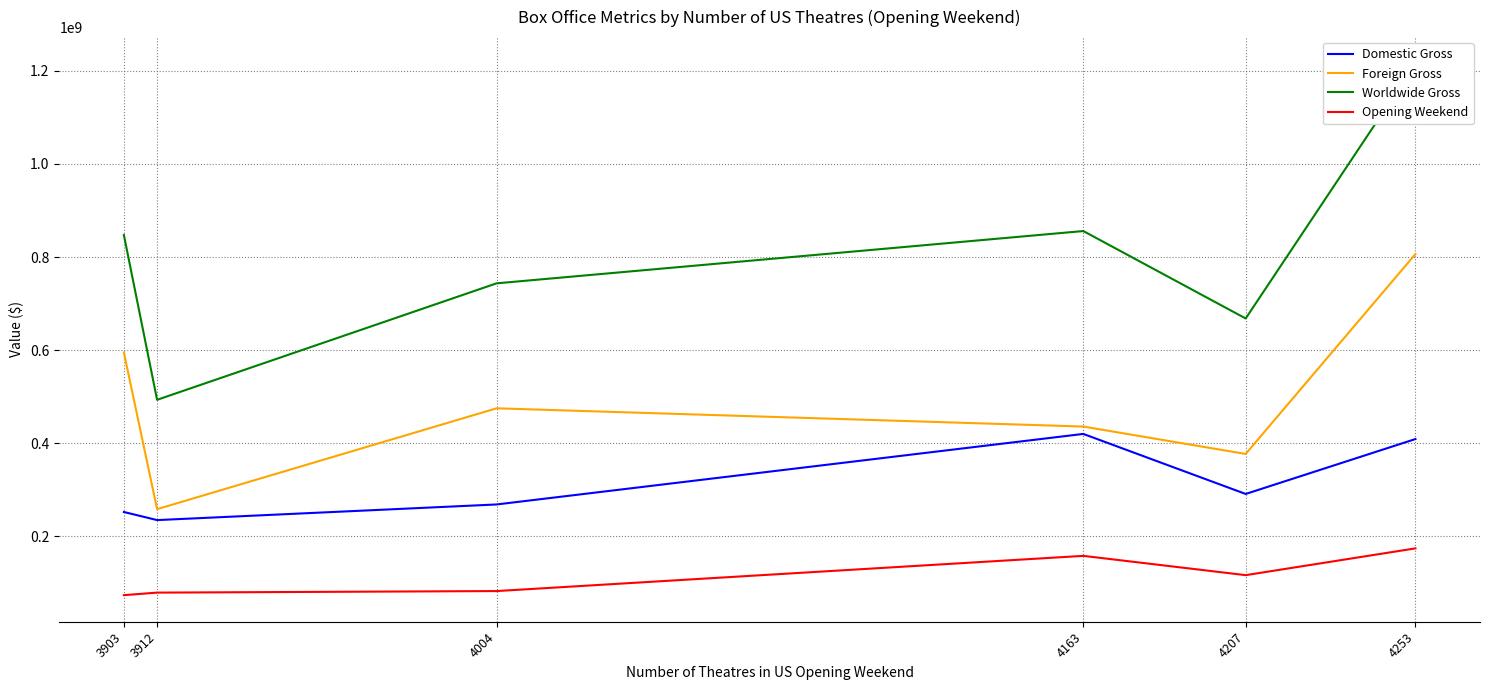

At which category does Foreign Gross reach its first local valley?

3912